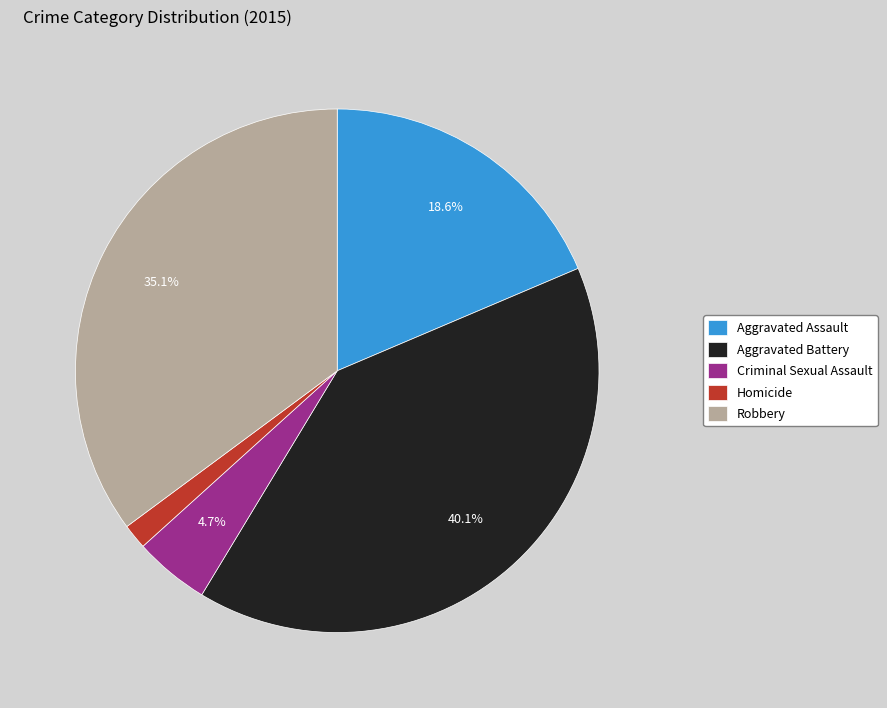

Between Aggravated Battery and Robbery, which is larger?

Aggravated Battery